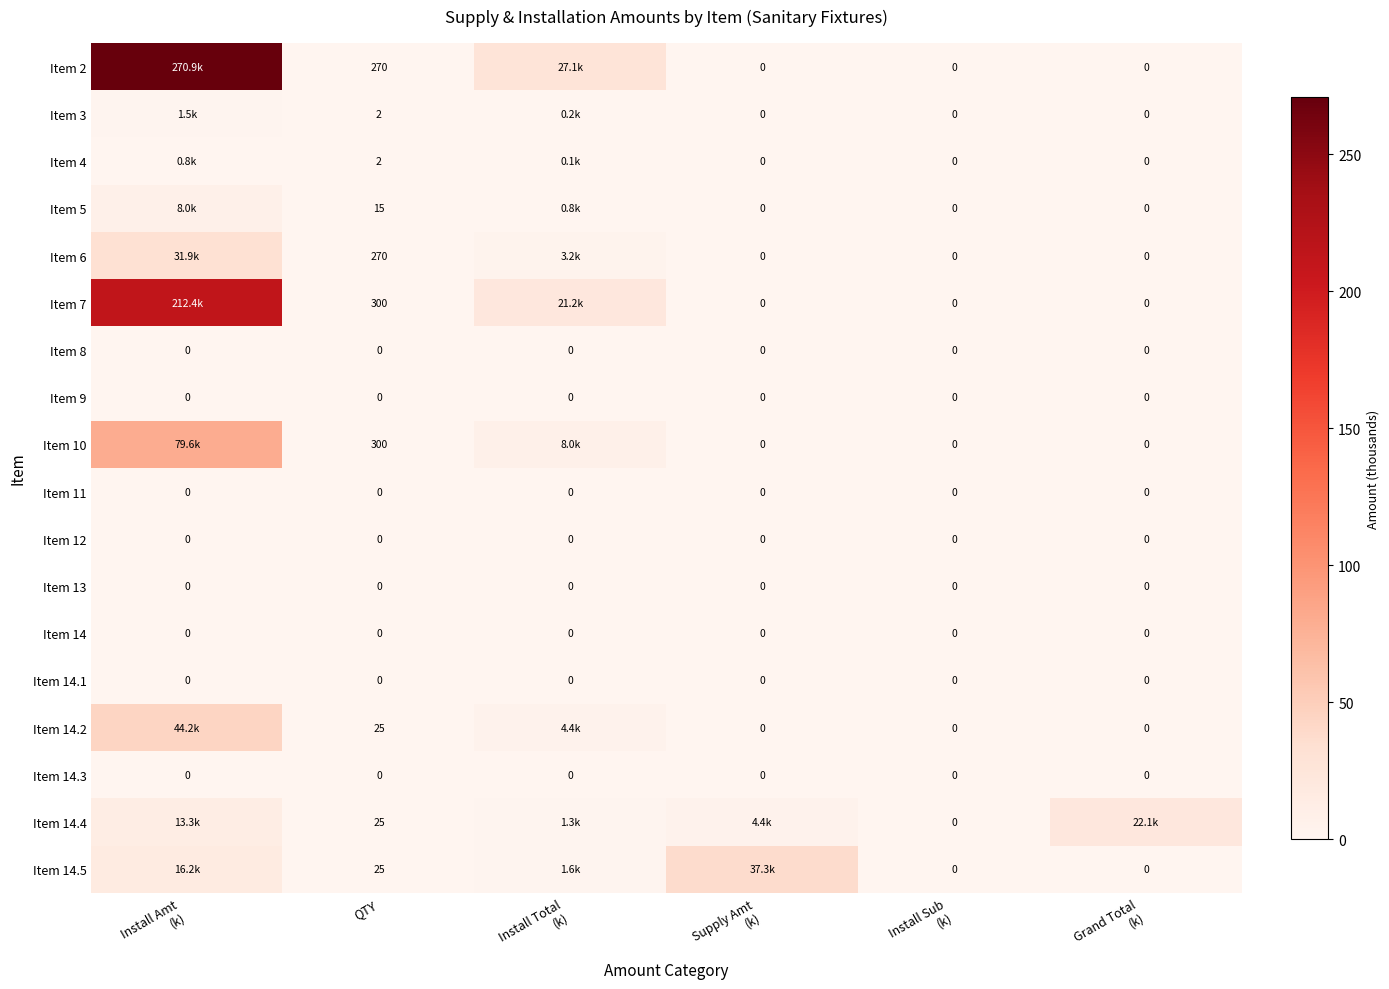

How many values in Item 14.5 are above zero?

4